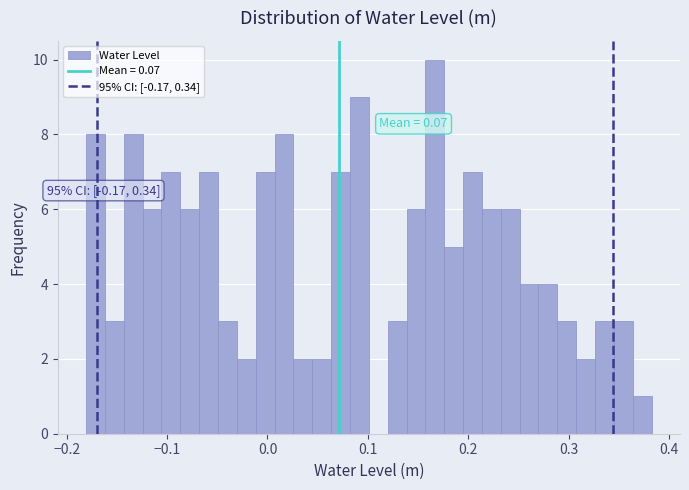

Around what value on the x-axis is the tallest bar? Give the approximate position of its centre, as read against the axis.

0.17